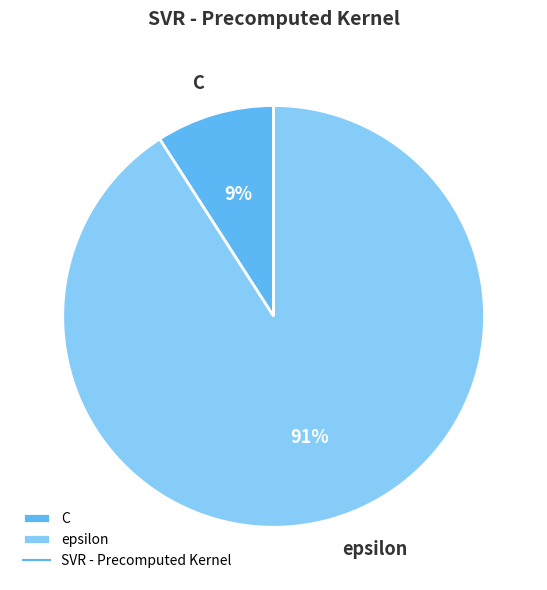

Does any single category account for the majority?

Yes